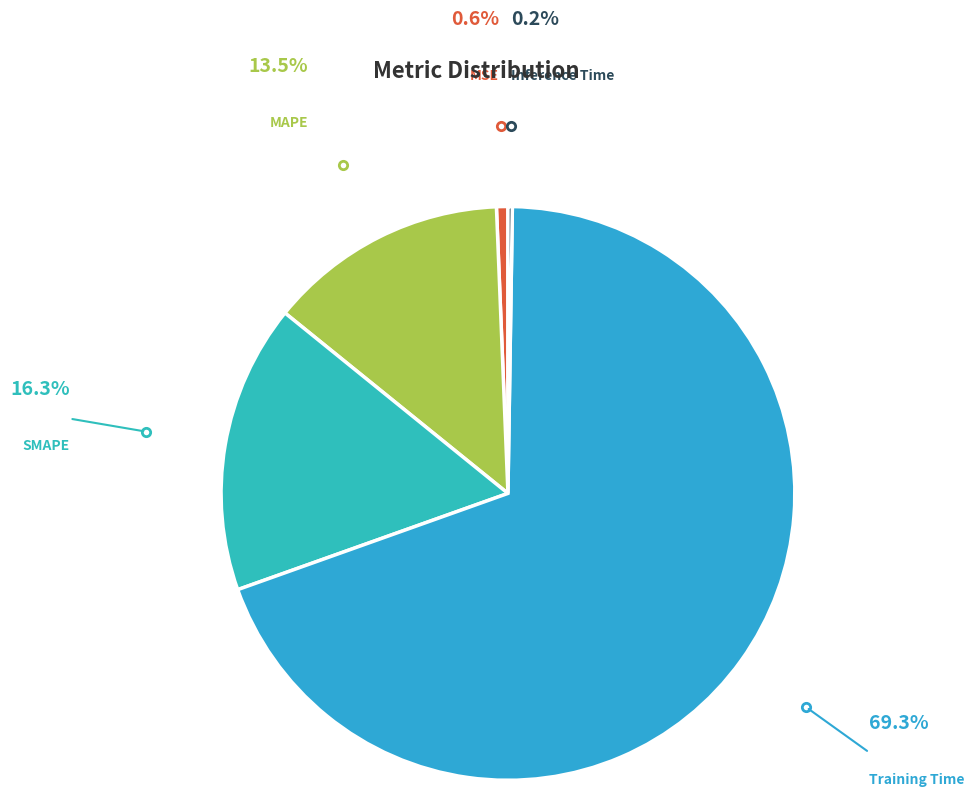

Is there any slice that represents more than half of the pie?

Yes